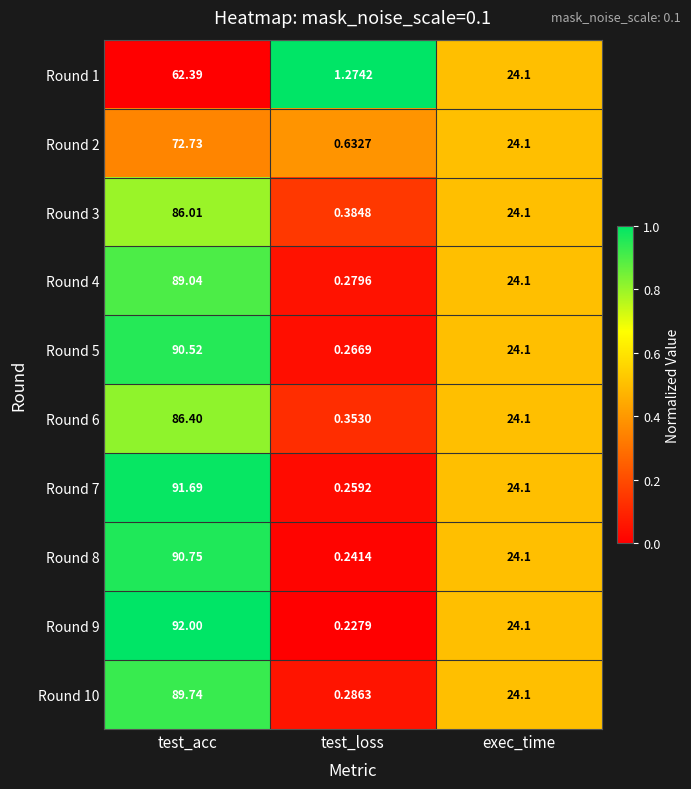

At which category is the sum across all series the highest?

test_acc